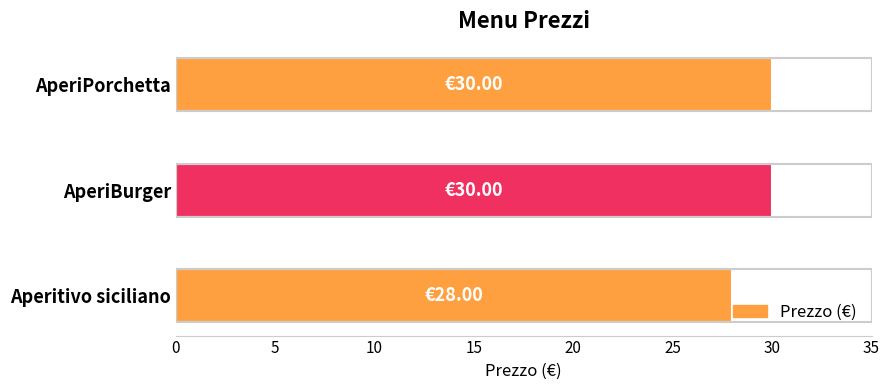

How many values are between 28 and 30?

3